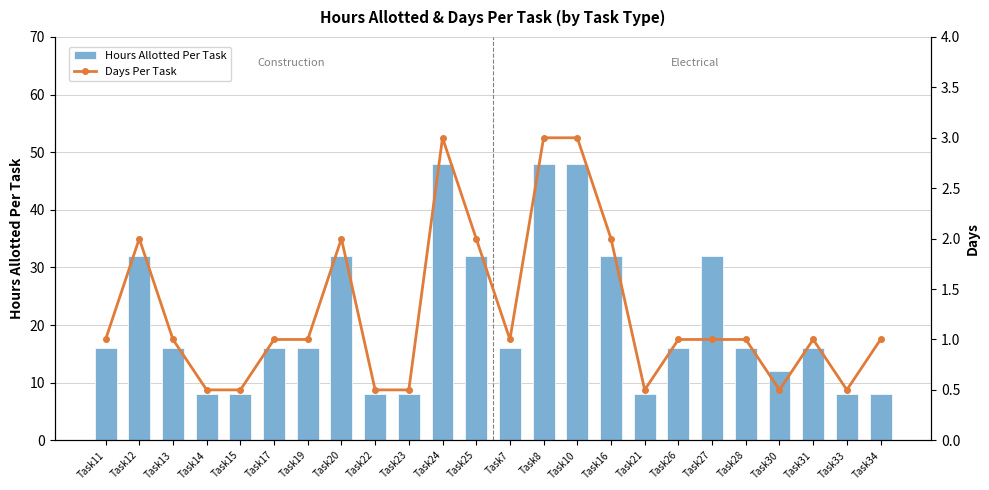

What is the maximum value for Days Per Task?

3.0